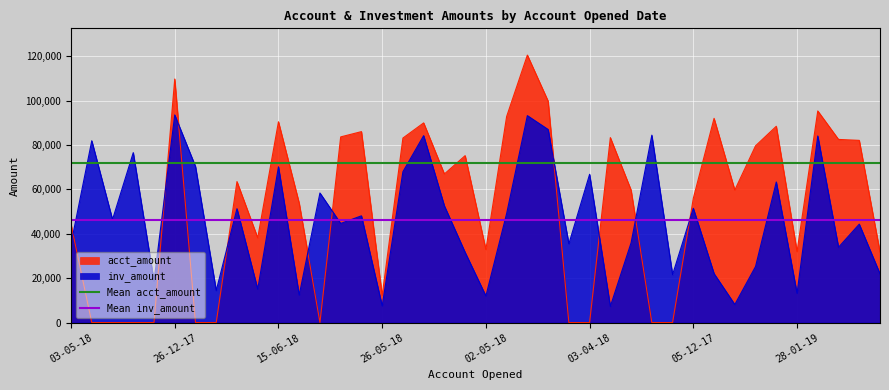

What is the value of the Mean inv_amount point at the 2nd from the left?

46047.2